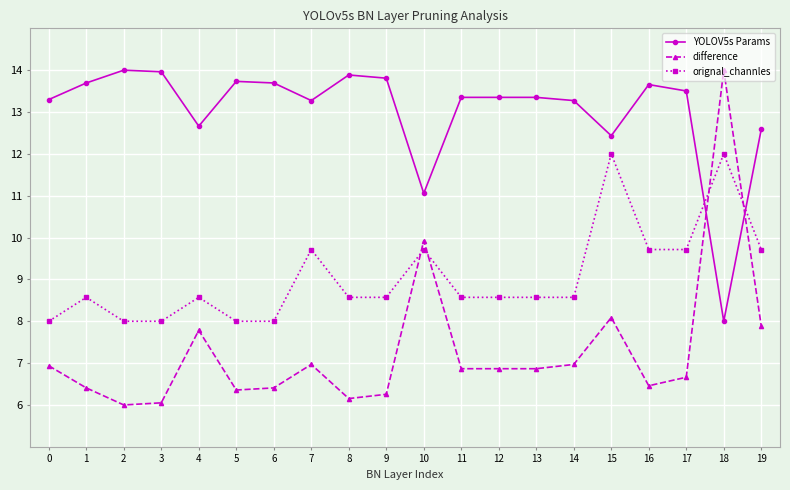

At 0, list the series in order from smallest to largest.

difference, orignal_channles, YOLOV5s Params